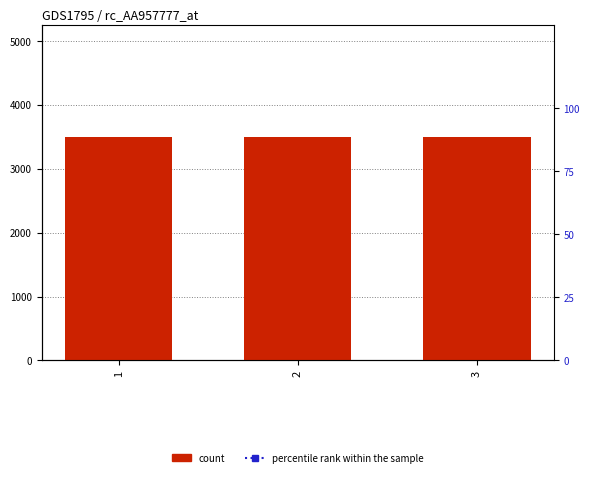

What is the sum of the count values at 2 and 3?

7000